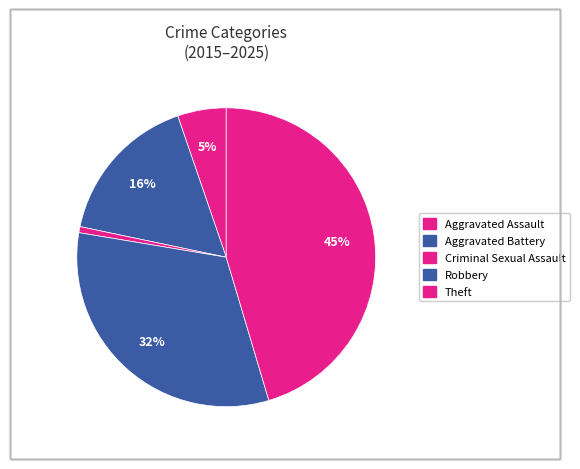

Does any single category account for the majority?

No